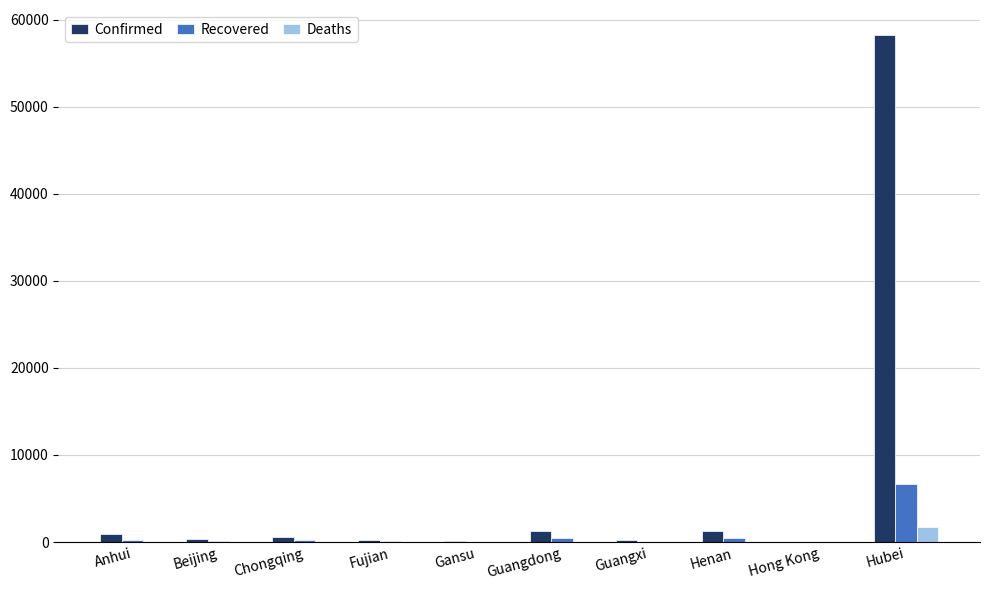

What is the average value of the Confirmed series?

6329